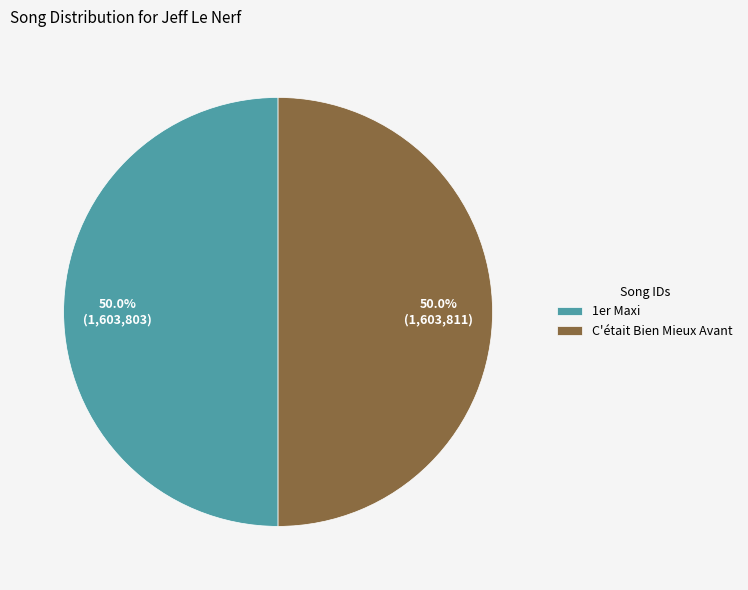

Is the sum of 1er Maxi and C'était Bien Mieux Avant greater than half?

Yes